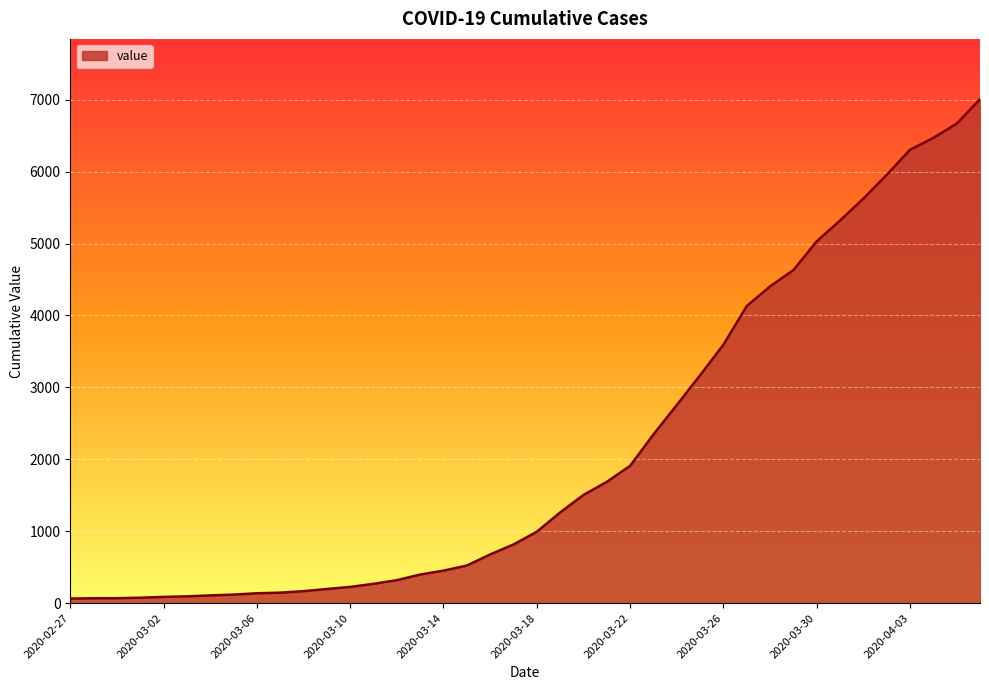

What is the maximum value shown in the chart?

7004